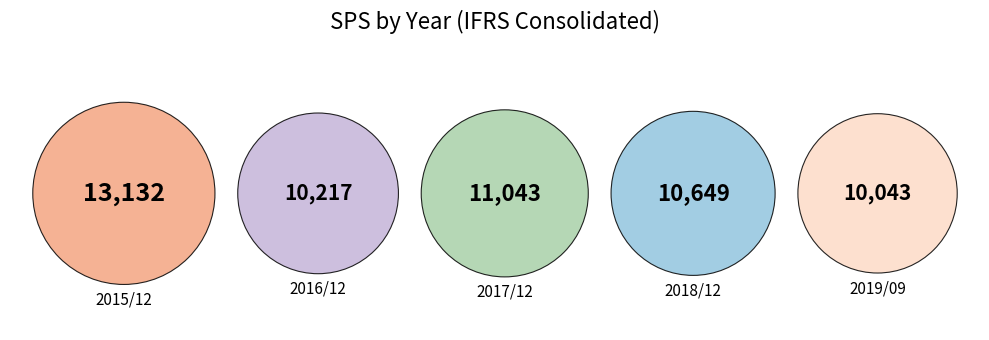

To the nearest percent, what portion does 2015/12 represent?

24%